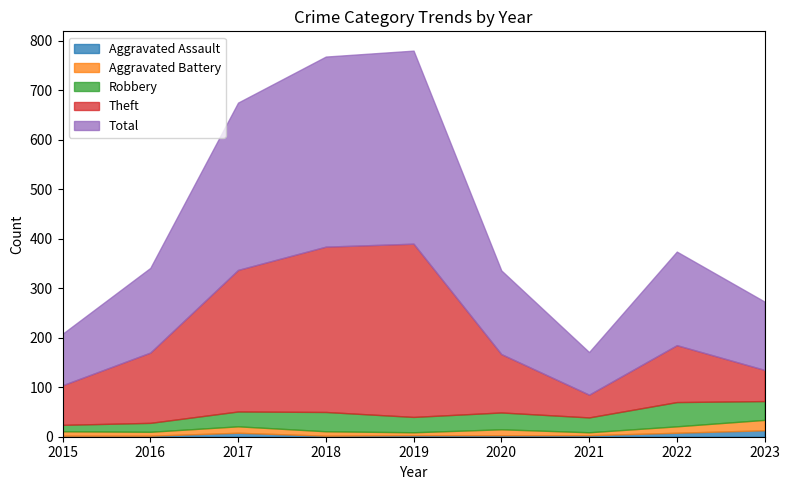

At which category is the sum across all series the highest?

2019